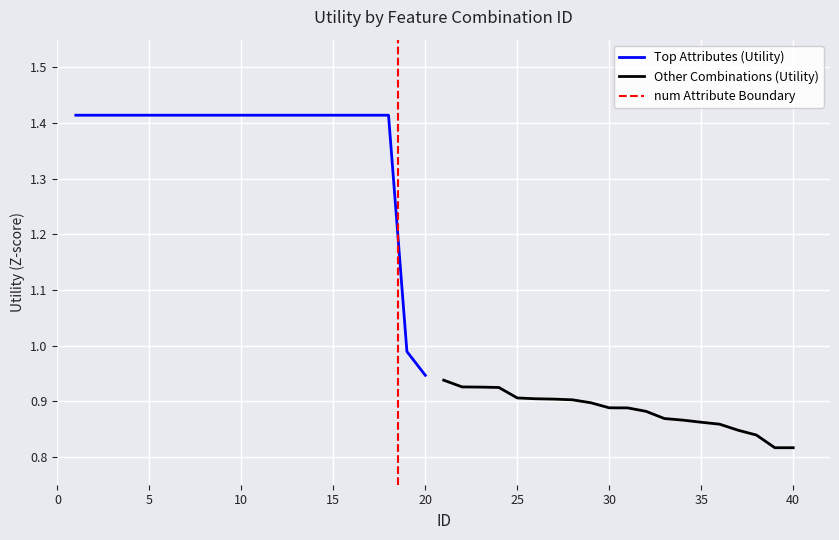

The value of Other Combinations (Utility) at 40 is 0.5. True or false?

False